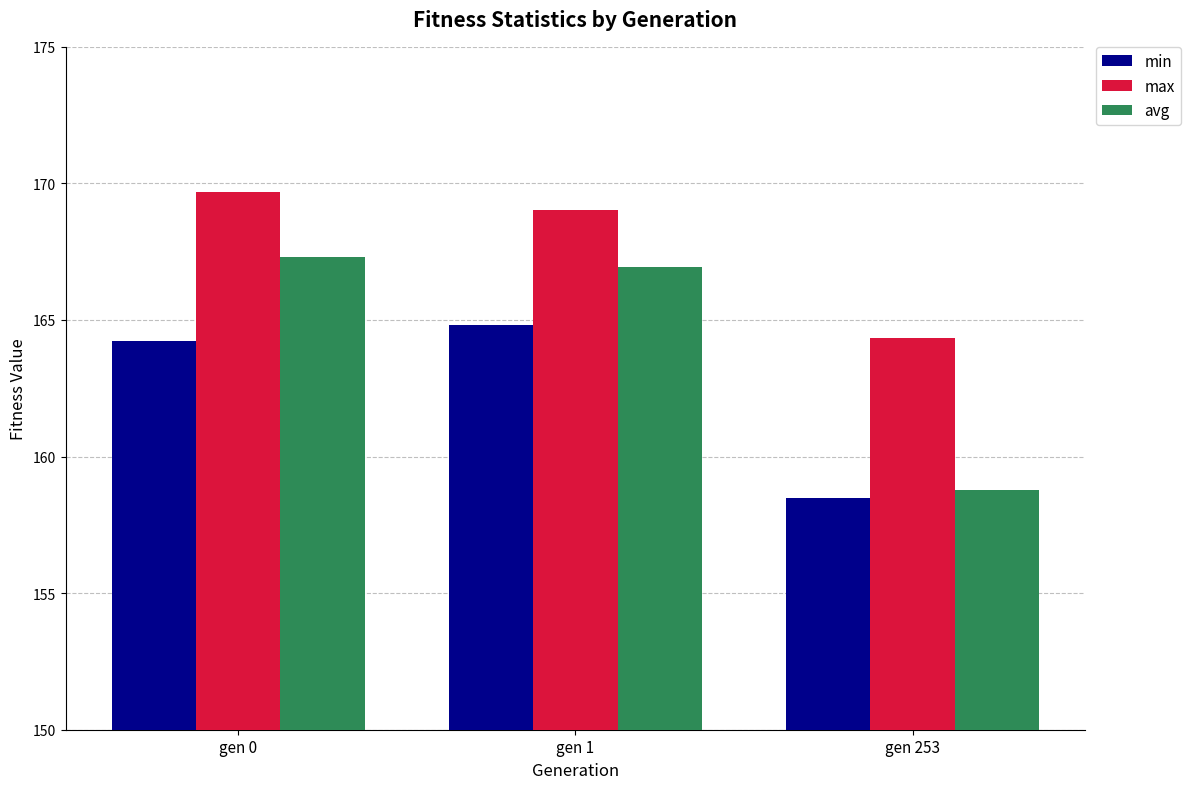

Which series has the widest spread of values?

avg